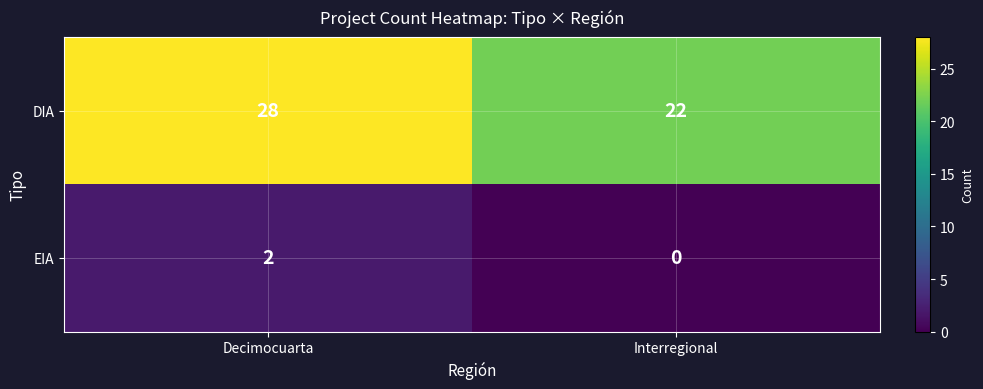

Is it true that DIA equals 38 at Interregional?

False